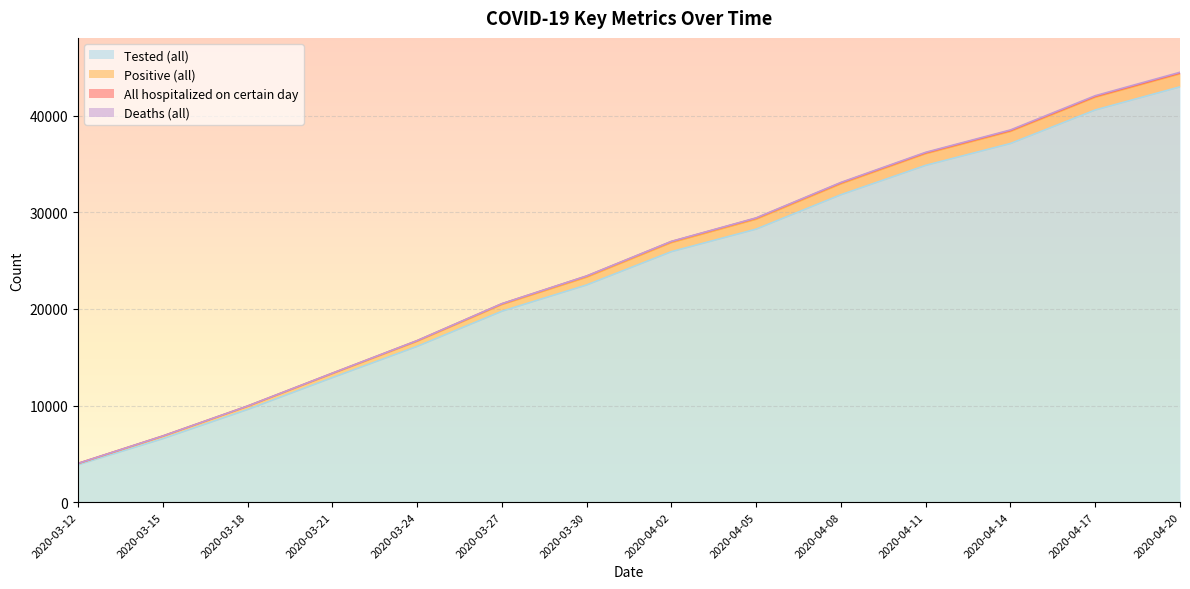

The value of Positive (all) at 2020-03-27 is 30829. True or false?

False